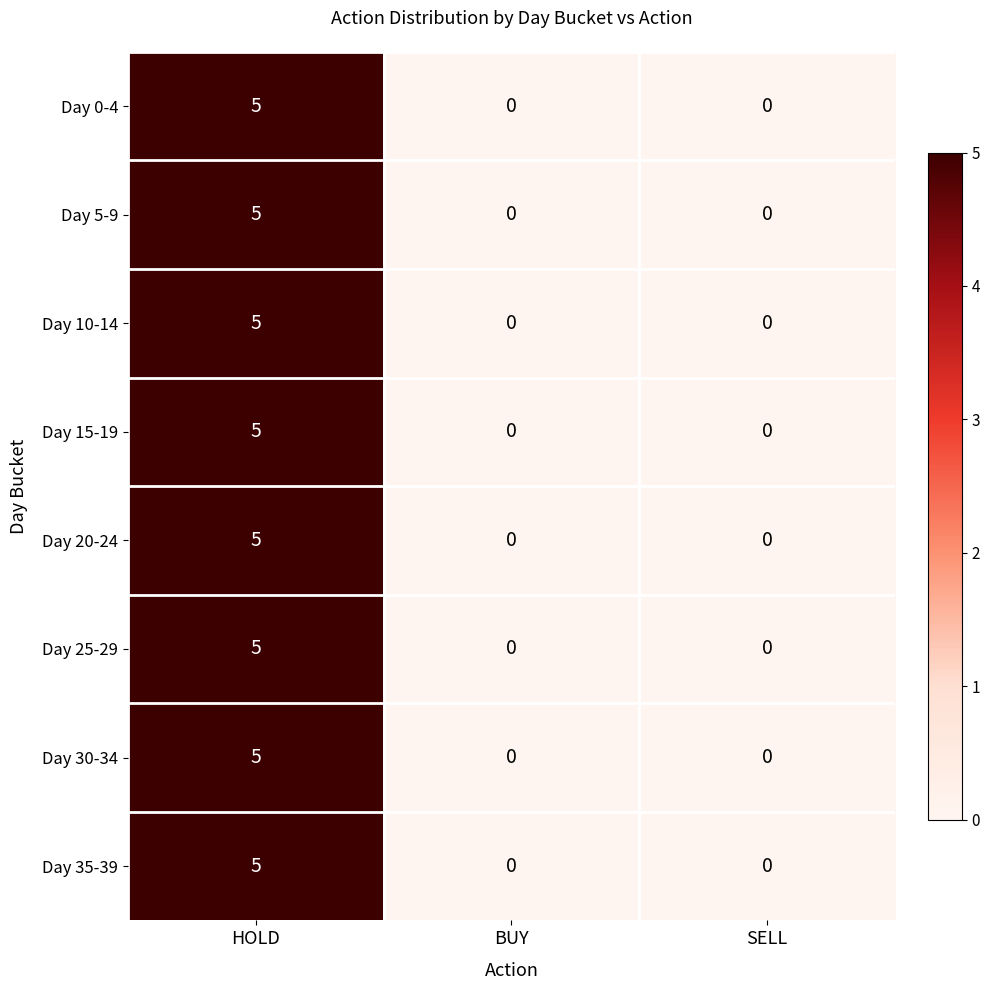

At how many categories does at least one series exceed 1?

1